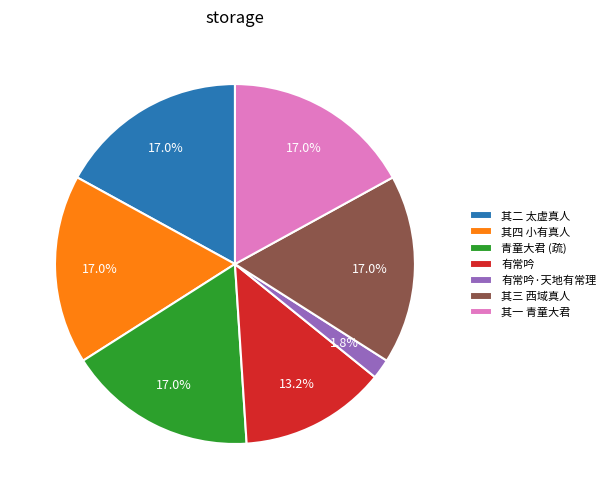

Is there any slice that represents more than half of the pie?

No